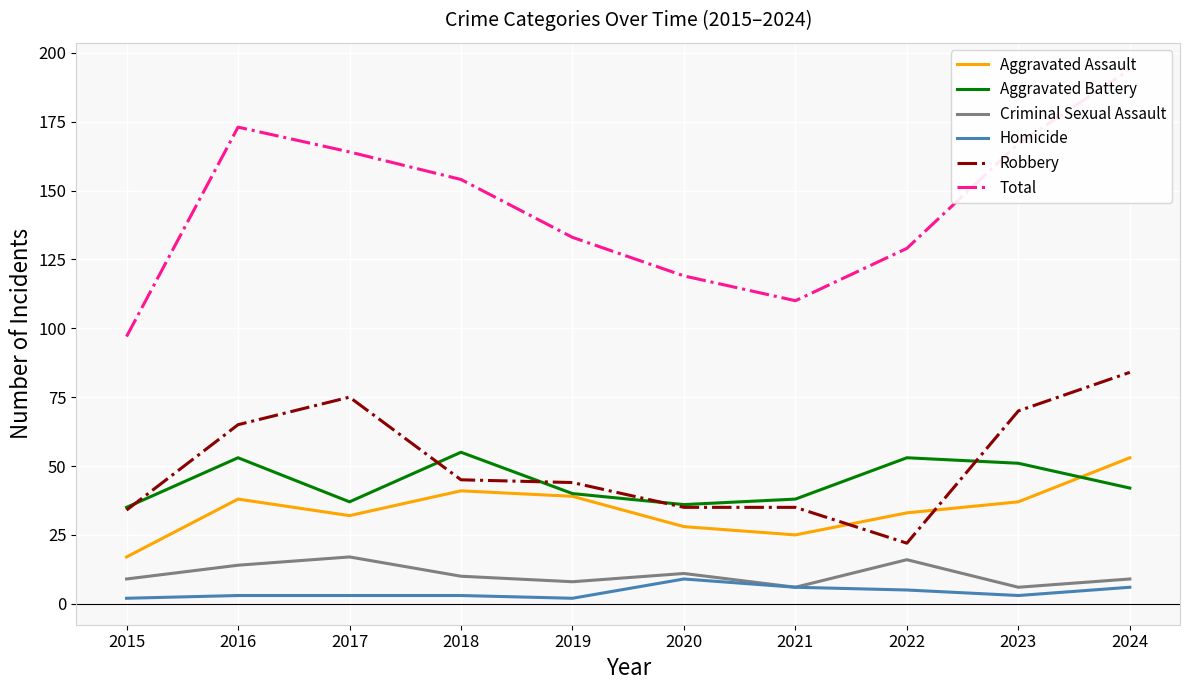

What is the lowest value of the Total series?

97